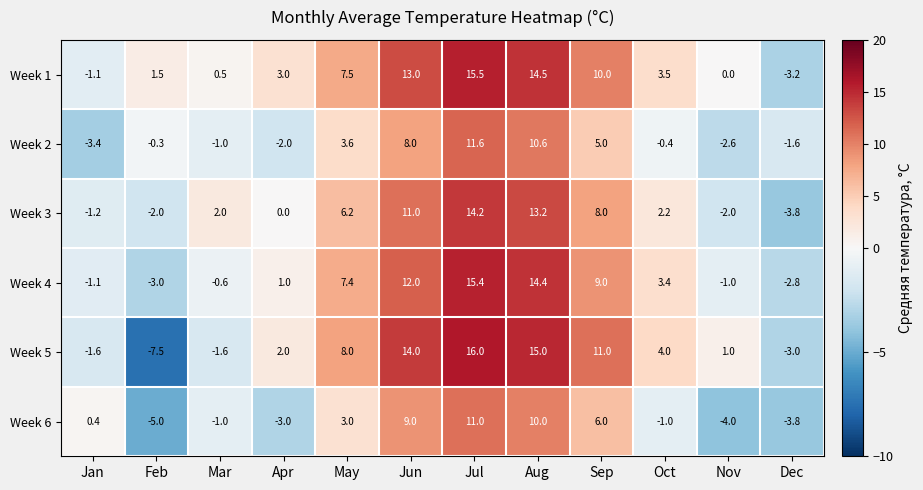

At Apr, list the series in order from smallest to largest.

Week 6, Week 2, Week 3, Week 4, Week 5, Week 1